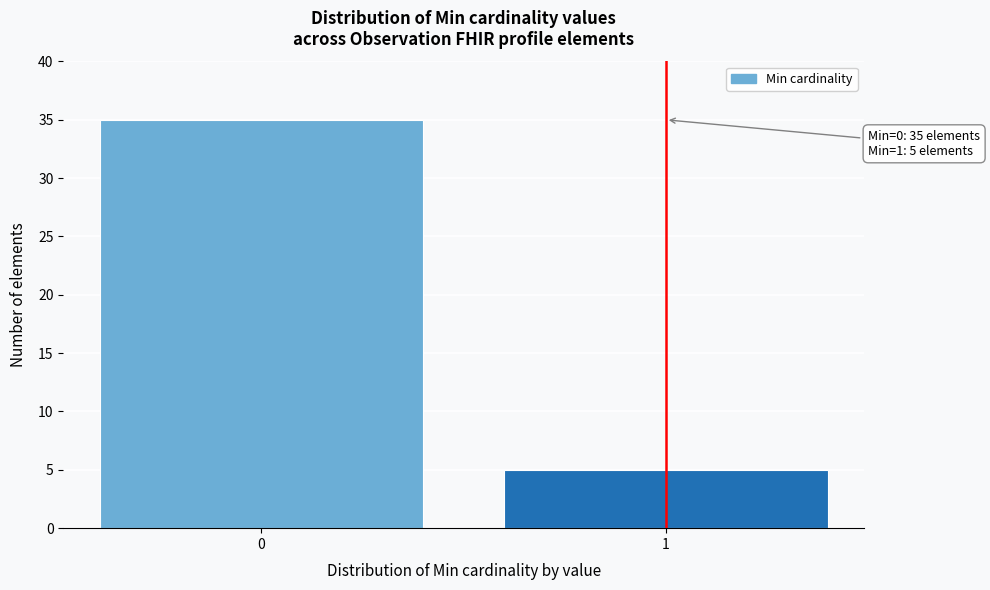

Reading left to right, what are all the values shown in this chart?

35	5